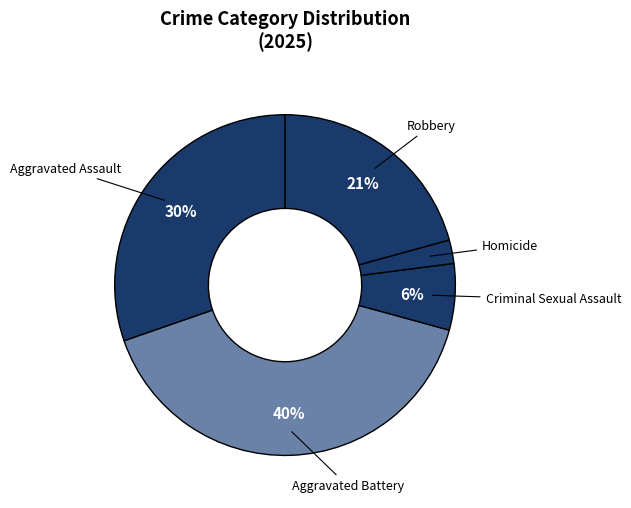

Count the number of slices in the pie.

5